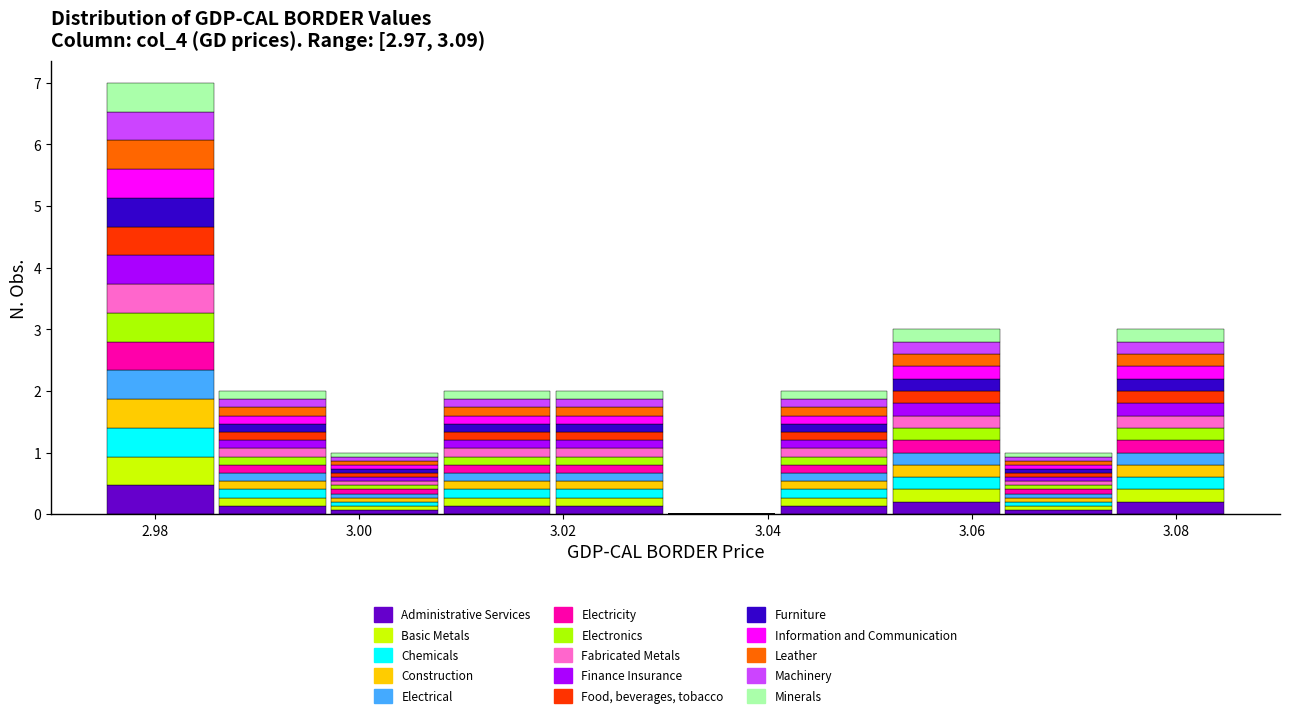

Reading left to right, transcribe this chart: for each stacked bar, give the range it covers on the x-axis and its total height. Neither the bar edges nor the heights are printed on the chart, so give them approximately, as read against the axes.

2.975 to 2.986: 7
2.986 to 2.997: 2
2.997 to 3.008: 1
3.008 to 3.019: 2
3.019 to 3.030: 2
3.030 to 3.041: 0
3.041 to 3.052: 2
3.052 to 3.063: 3
3.063 to 3.074: 1
3.074 to 3.085: 3